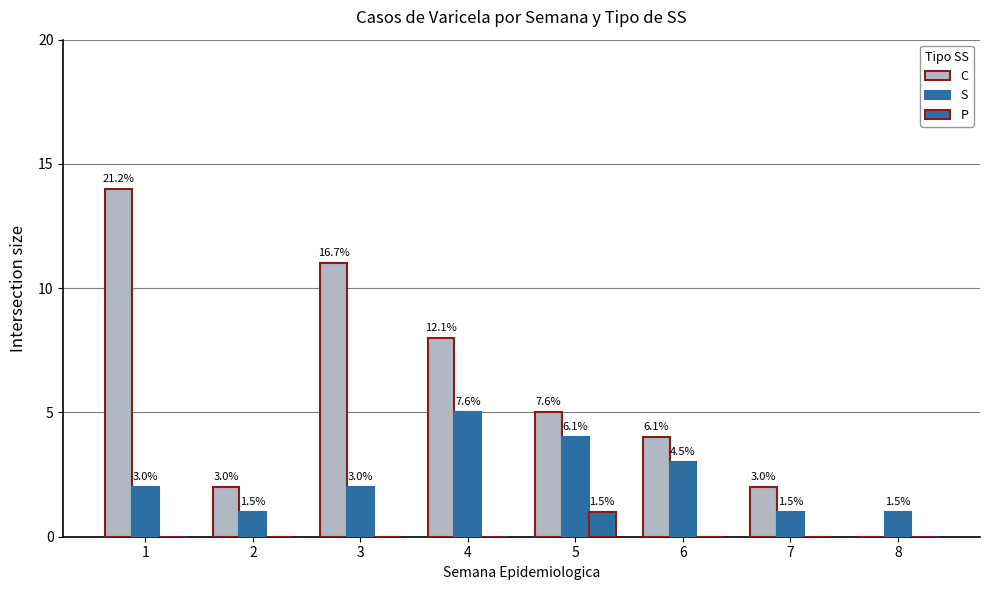

At which label does C first exceed 5?

1